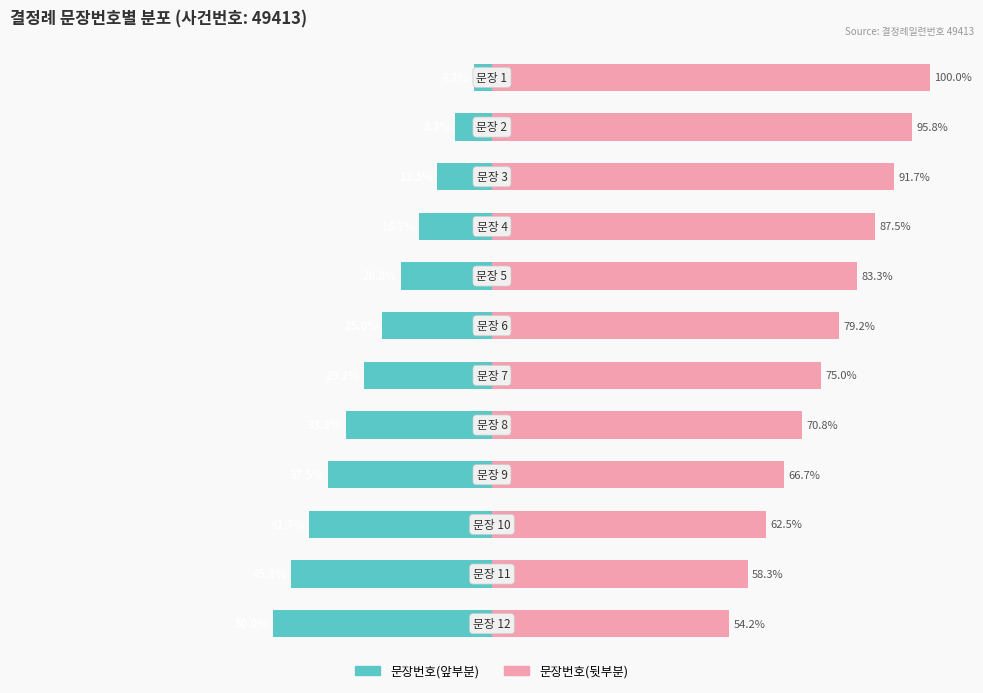

What is the minimum value for 문장번호(뒷부분)?

54.2